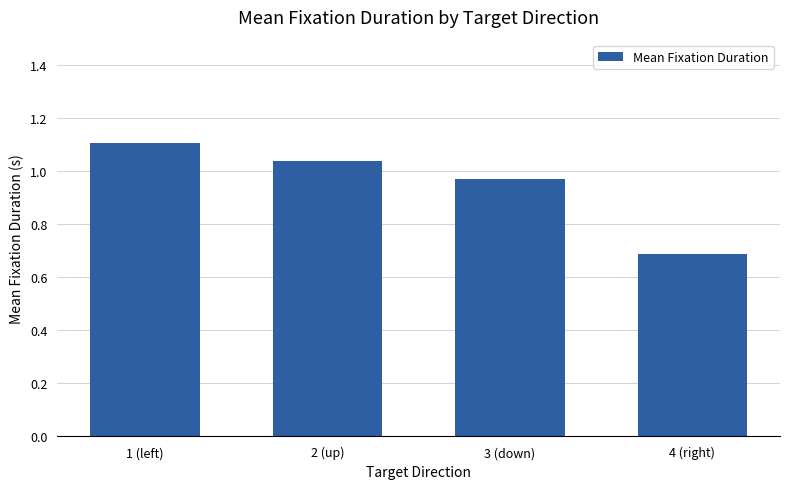

What is the sum of the values at 3 (down) and 1 (left)?

2.1